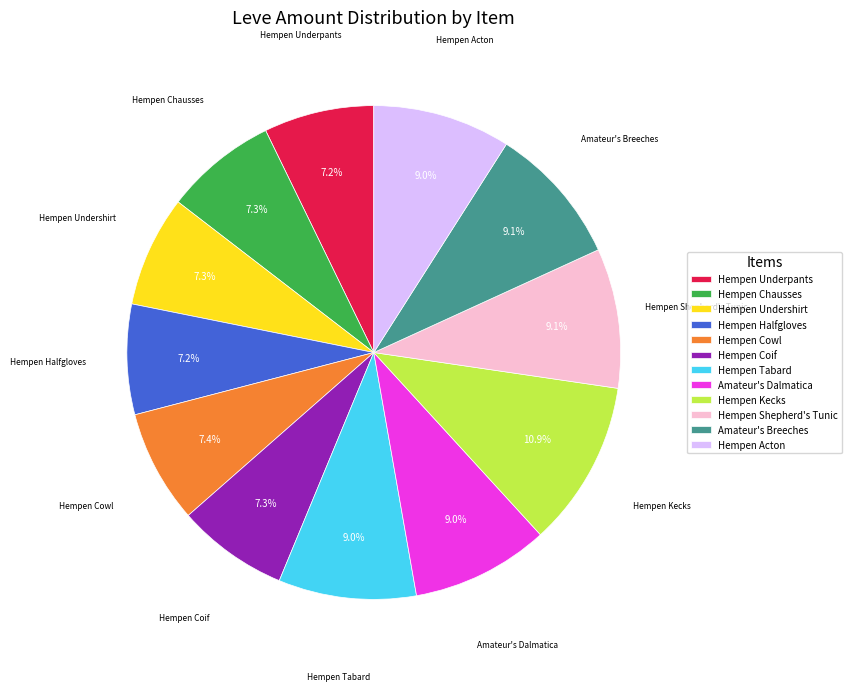

Between Hempen Tabard and Hempen Chausses, which is larger?

Hempen Tabard